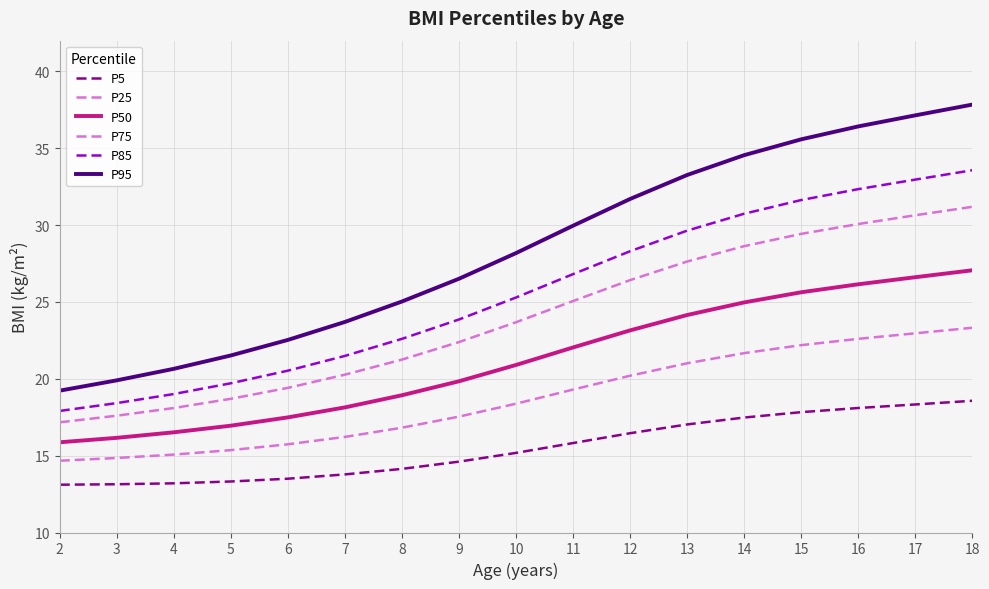

Reading left to right, what are all the values shown in this chart?

P5: 13.1	13.1	13.2	13.3	13.5	13.8	14.1	14.6	15.2	15.8	16.5	17.0	17.5	17.8	18.1	18.3	18.6
P25: 14.7	14.8	15.1	15.4	15.7	16.2	16.8	17.5	18.4	19.3	20.2	21.0	21.7	22.2	22.6	23.0	23.3
P50: 15.9	16.2	16.5	16.9	17.5	18.1	18.9	19.8	20.9	22.0	23.1	24.1	25.0	25.6	26.1	26.6	27.1
P75: 17.2	17.6	18.1	18.7	19.4	20.3	21.2	22.4	23.7	25.1	26.4	27.6	28.6	29.4	30.1	30.6	31.2
P85: 17.9	18.4	19.0	19.7	20.5	21.5	22.6	23.9	25.3	26.8	28.3	29.6	30.7	31.6	32.3	33.0	33.6
P95: 19.2	19.9	20.6	21.5	22.5	23.7	25.0	26.5	28.2	30.0	31.7	33.3	34.5	35.6	36.4	37.1	37.8